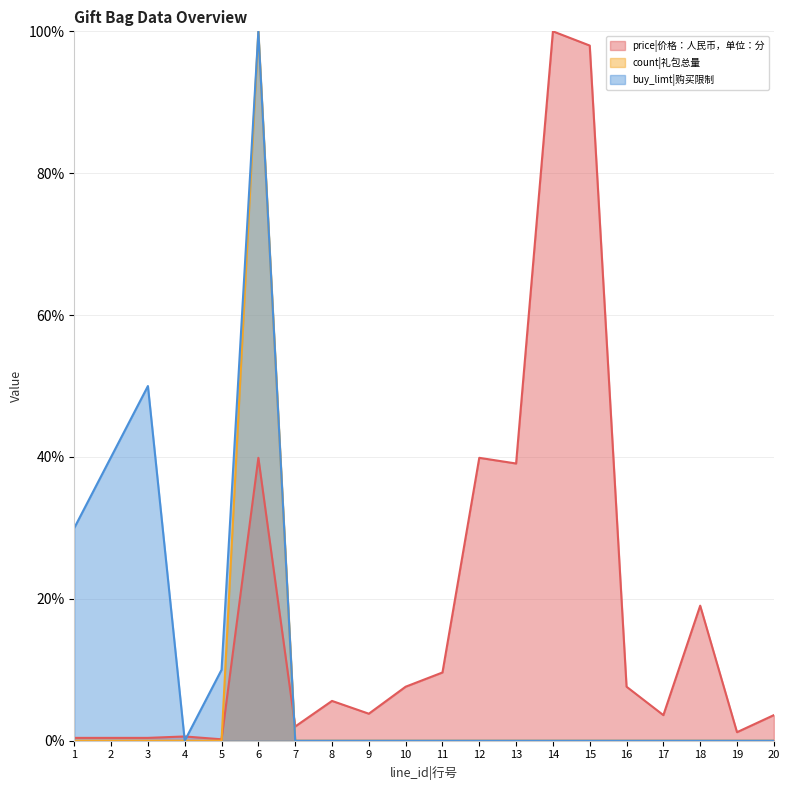

What is the value of the price|价格：人民币，单位：分 point at the 3rd from the left?

0.4